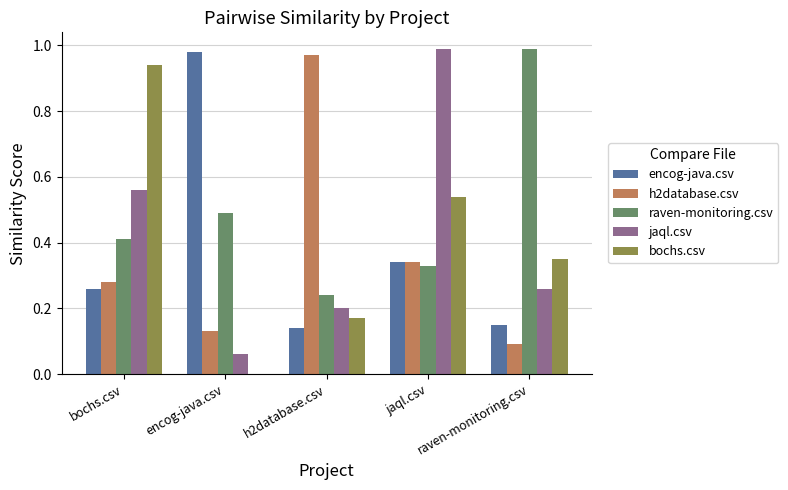

How many groups of bars are there?

5